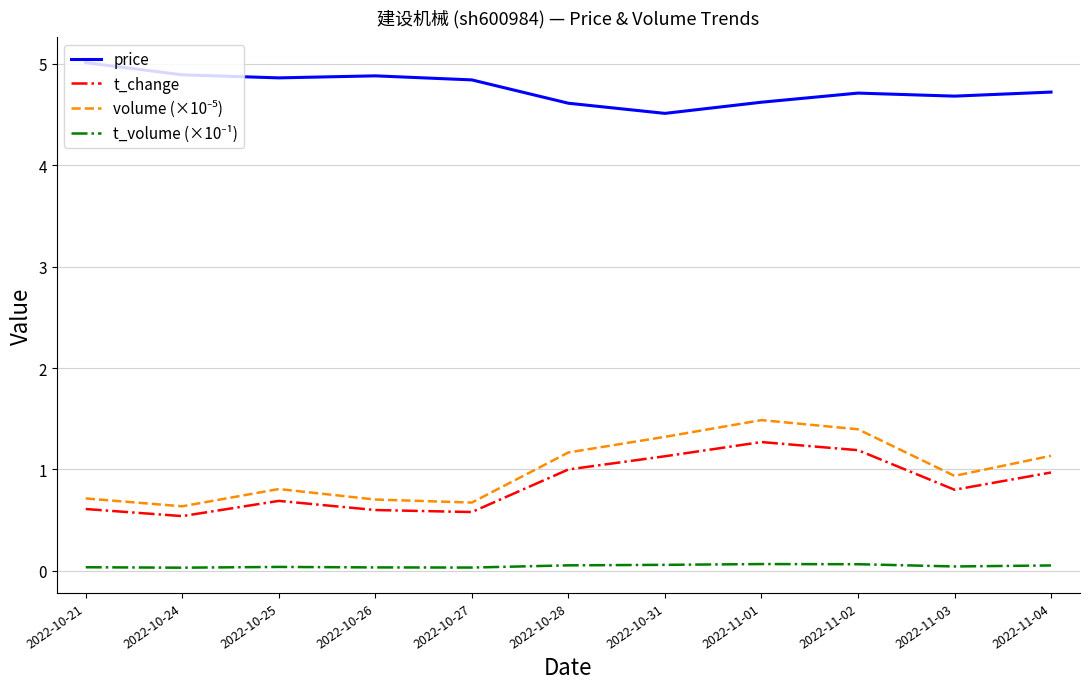

Which series has the largest total across all categories?

price